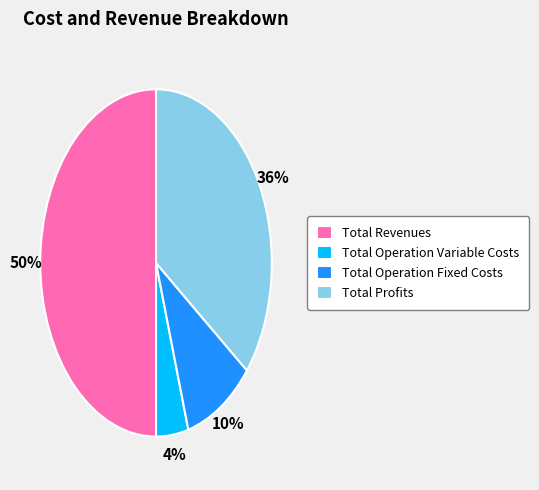

Which slice is the largest?

Total Revenues